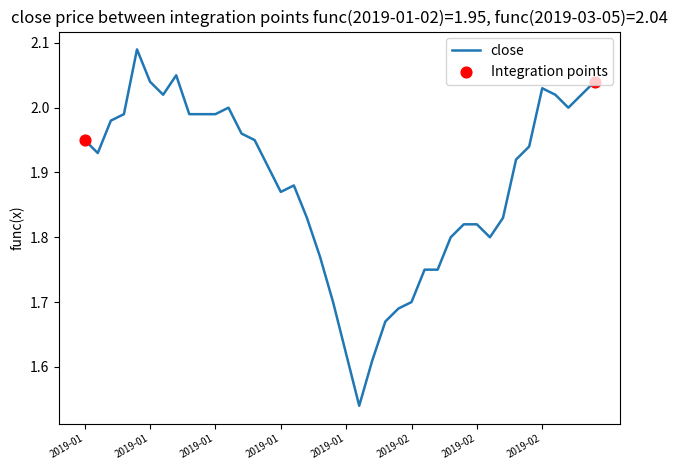

How many lines are shown in the chart?

1